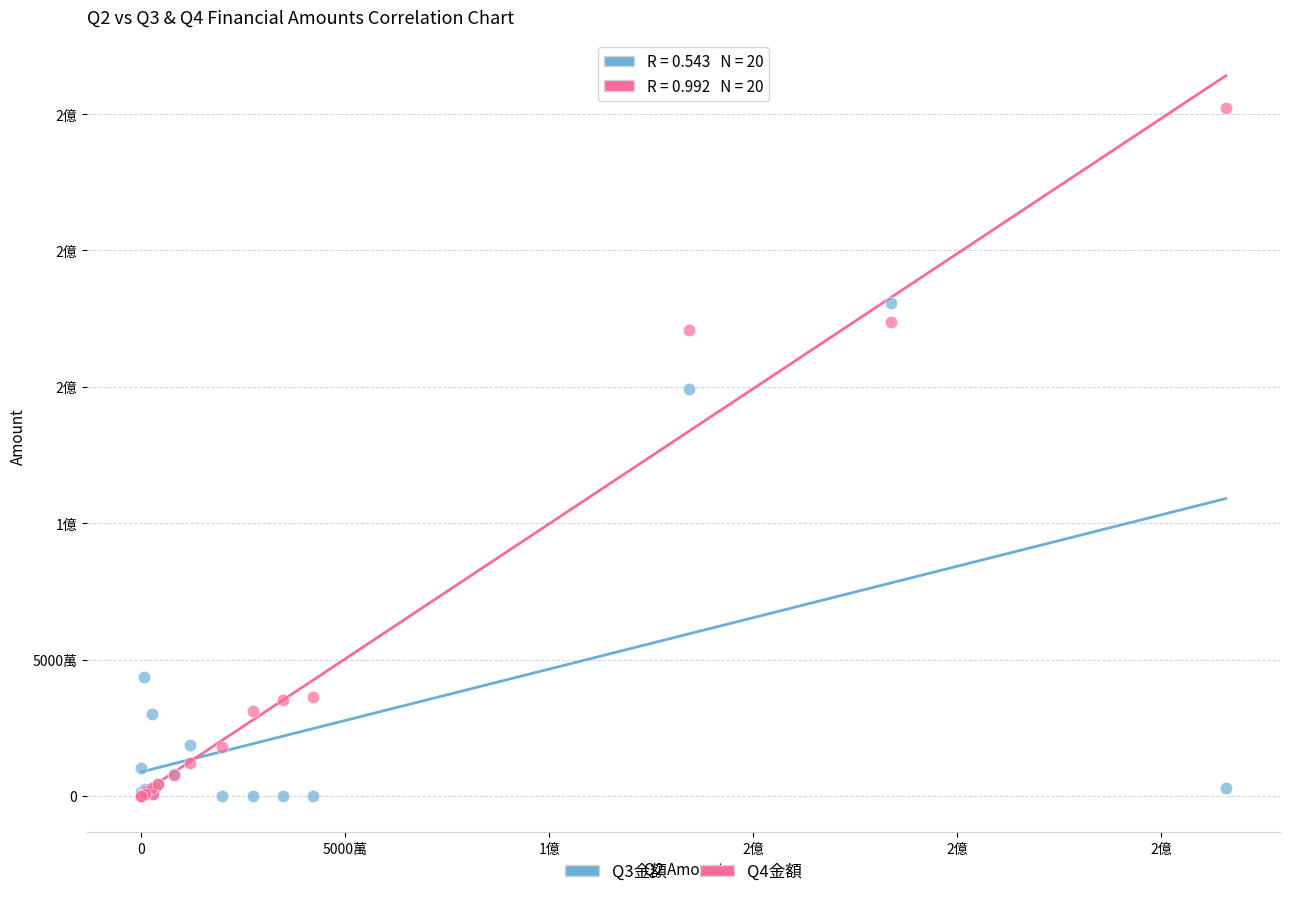

What are all the series names shown in the legend?

Q3金額, Q4金額